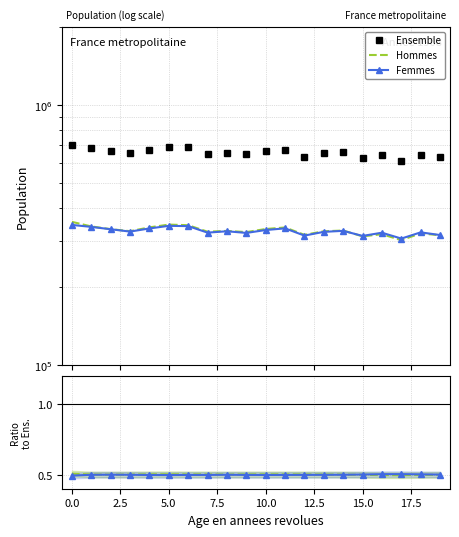

The Femmes/Ens series shows 0.2 at 14. True or false?

False